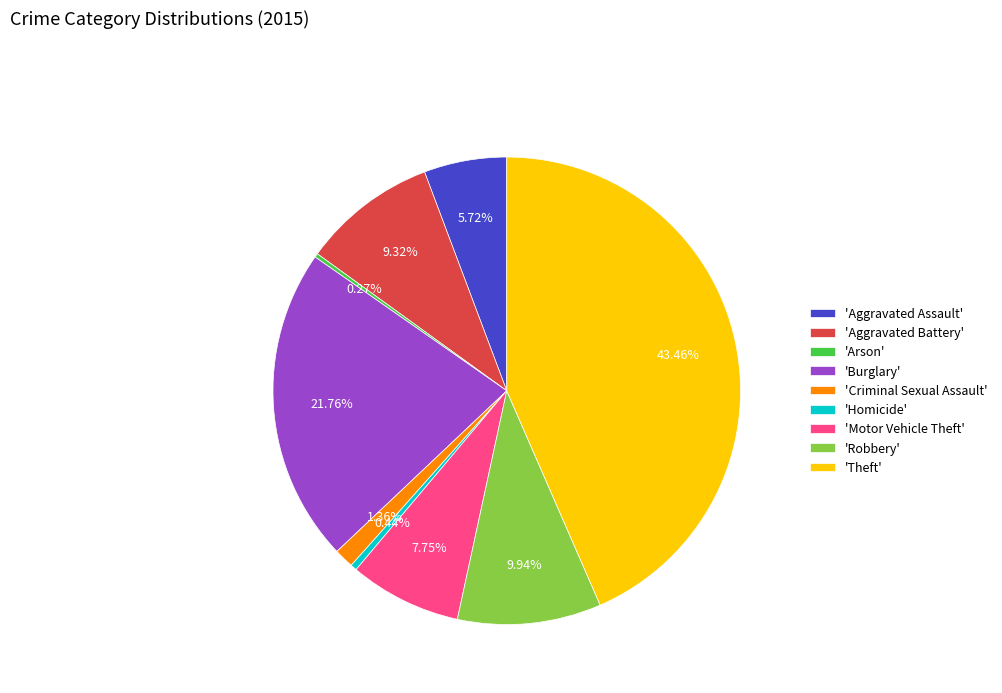

Do 'Theft' and 'Aggravated Battery' together represent more than half of the pie?

Yes